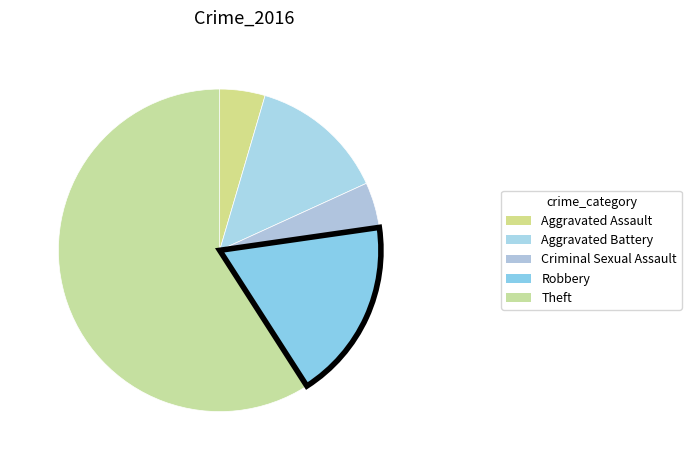

Rank the categories by value from lowest to highest.

Aggravated Assault, Criminal Sexual Assault, Aggravated Battery, Robbery, Theft